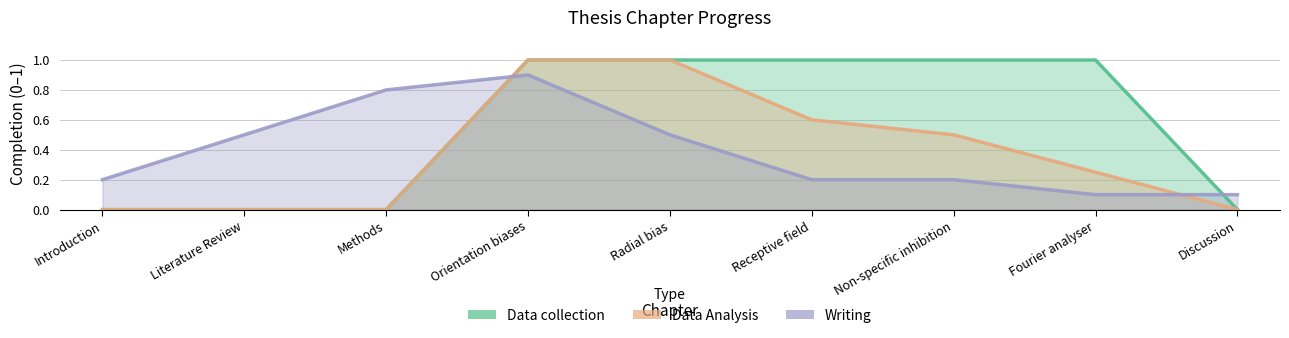

Reading right to left, what are all the values shown in this chart?

Data collection: Discussion=0.0	Fourier analyser=1.0	Non-specific inhibition=1.0	Receptive field=1.0	Radial bias=1.0	Orientation biases=1.0	Methods=0.0	Literature Review=0.0	Introduction=0.0
Data Analysis: Discussion=0.0	Fourier analyser=0.2	Non-specific inhibition=0.5	Receptive field=0.6	Radial bias=1.0	Orientation biases=1.0	Methods=0.0	Literature Review=0.0	Introduction=0.0
Writing: Discussion=0.1	Fourier analyser=0.1	Non-specific inhibition=0.2	Receptive field=0.2	Radial bias=0.5	Orientation biases=0.9	Methods=0.8	Literature Review=0.5	Introduction=0.2